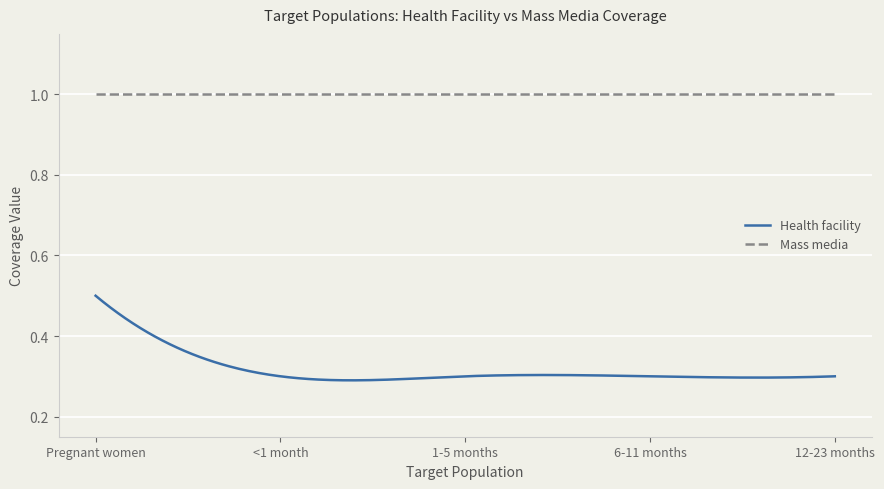

List the series in order of their peak value, lowest first.

Health facility, Mass media